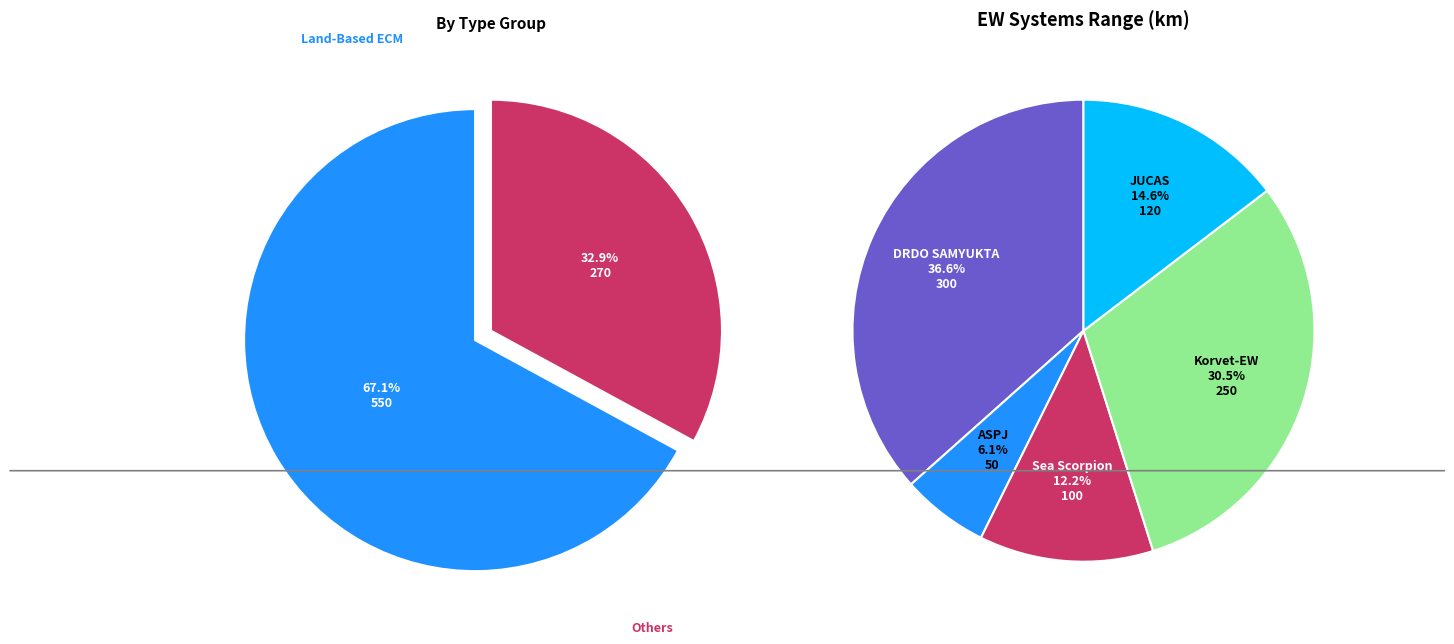

To the nearest percent, what portion does Sea Scorpion represent?

12%